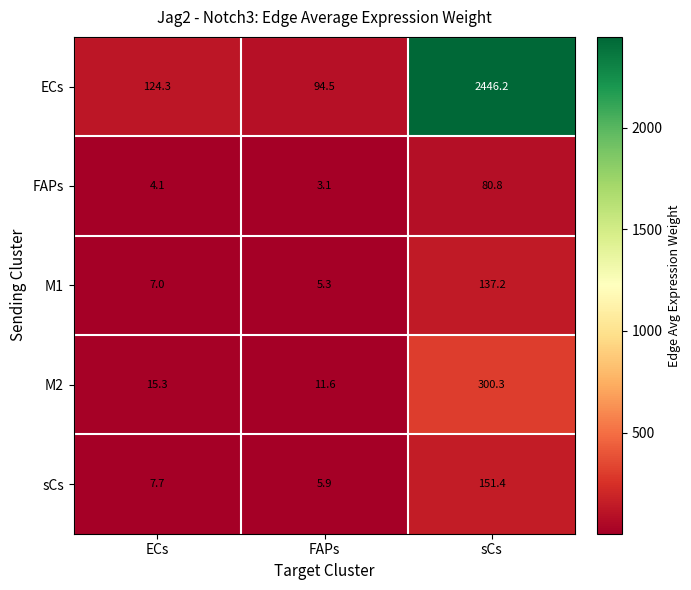

At which label is M1 closest to 71?

ECs